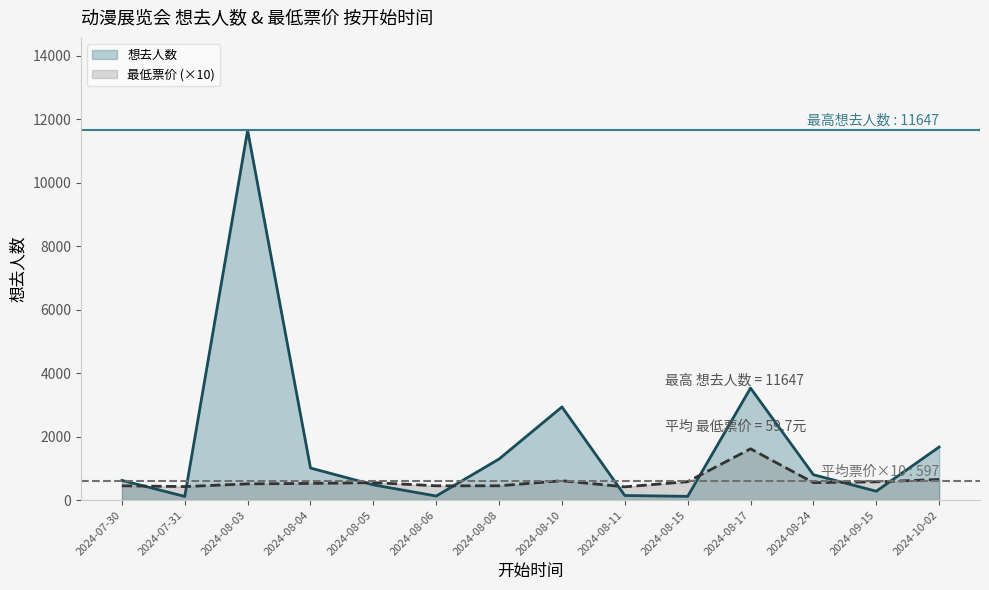

Rank the series by their maximum value, from highest to lowest.

想去人数, 最低票价 (×10)